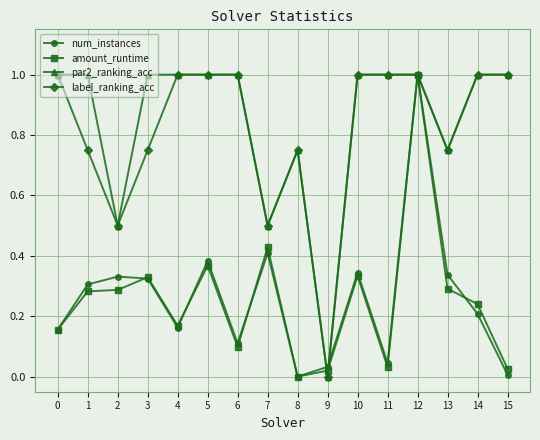

Which series changed the most between 1 and 7?

par2_ranking_acc